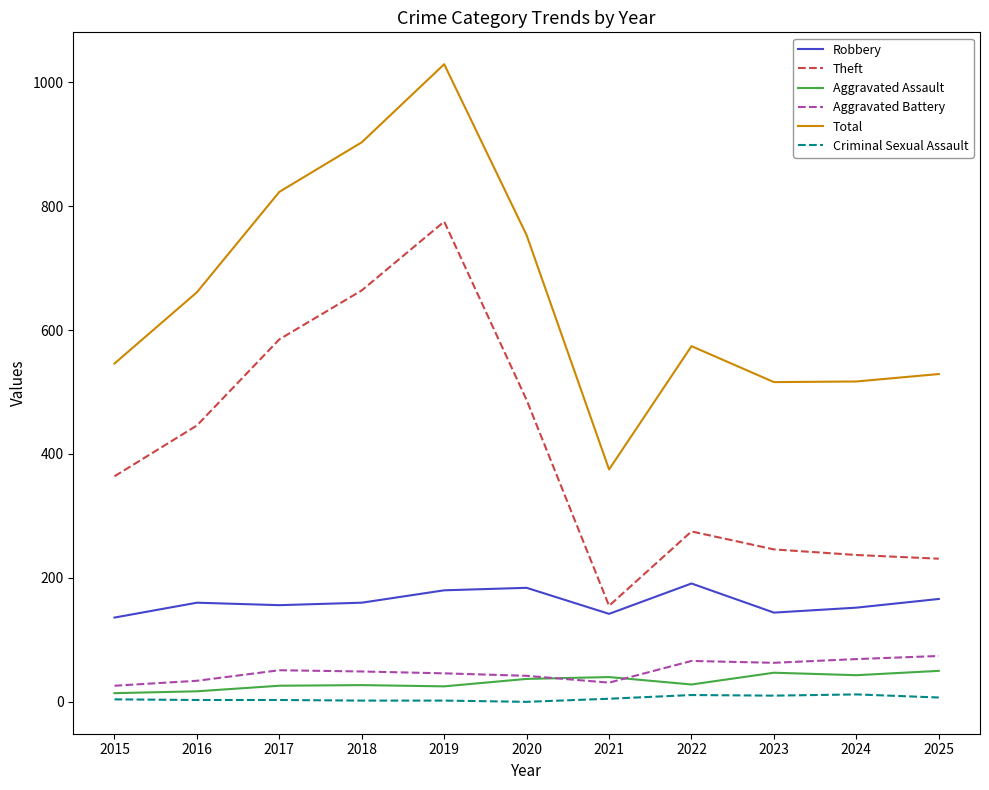

True or false: Total and Criminal Sexual Assault cross at least once.

False